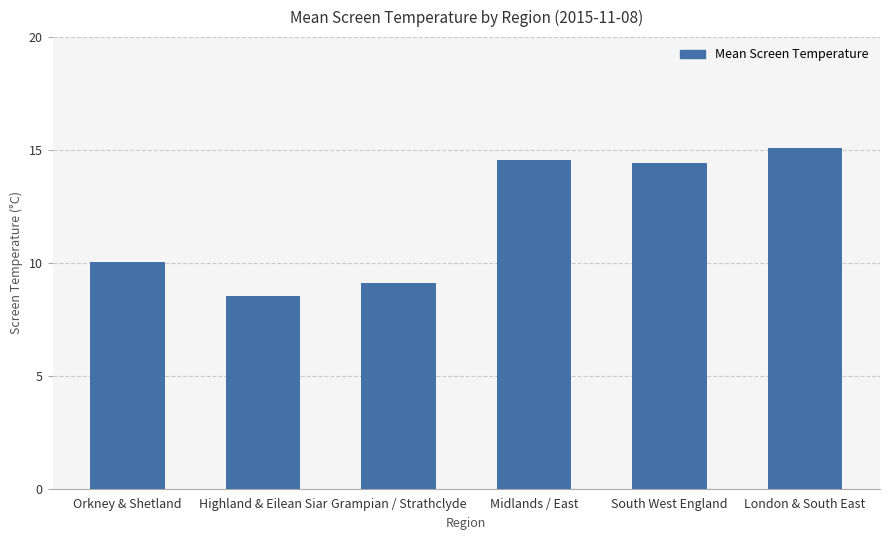

What is the change in value from Highland & Eilean Siar to Midlands / East?

+6.0